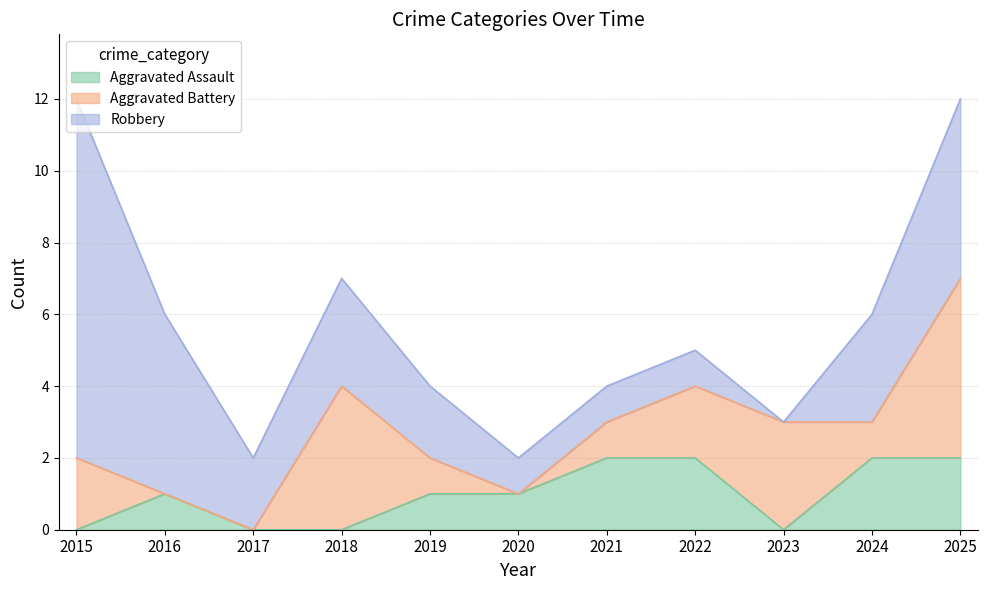

Which series has the largest total across all categories?

Robbery